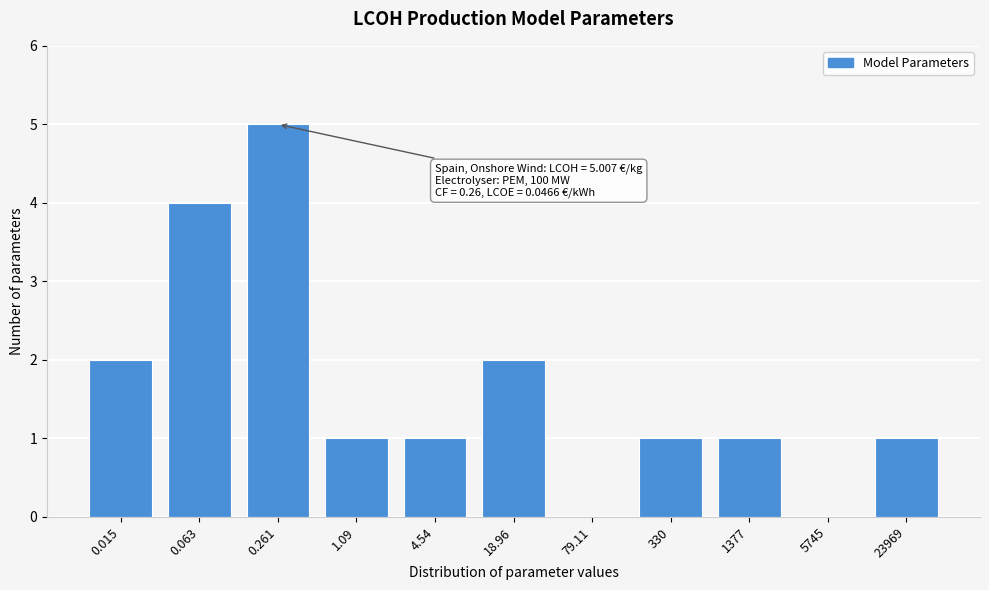

Reading left to right, extract all data points from this chart.

0.015=2	0.063=4	0.261=5	1.09=1	4.54=1	18.96=2	79.11=0	330=1	1377=1	5745=0	23969=1